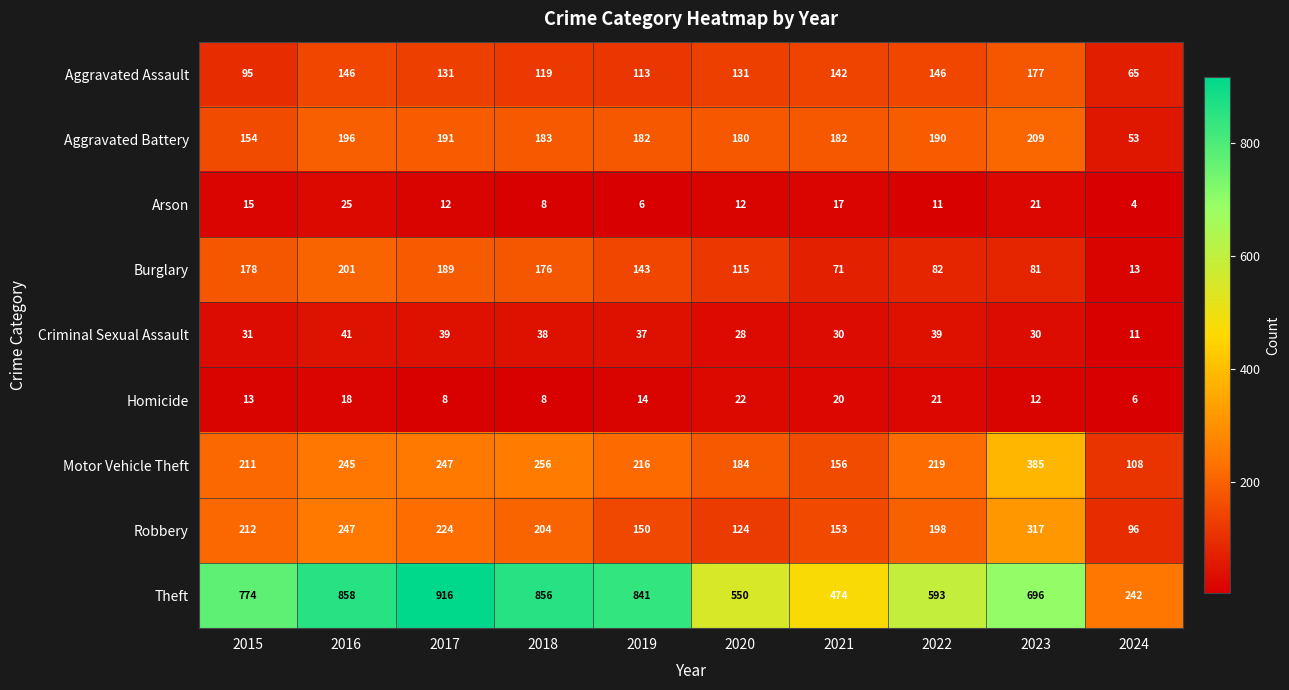

What is the sum of the Burglary values at 2024 and 2018?

189